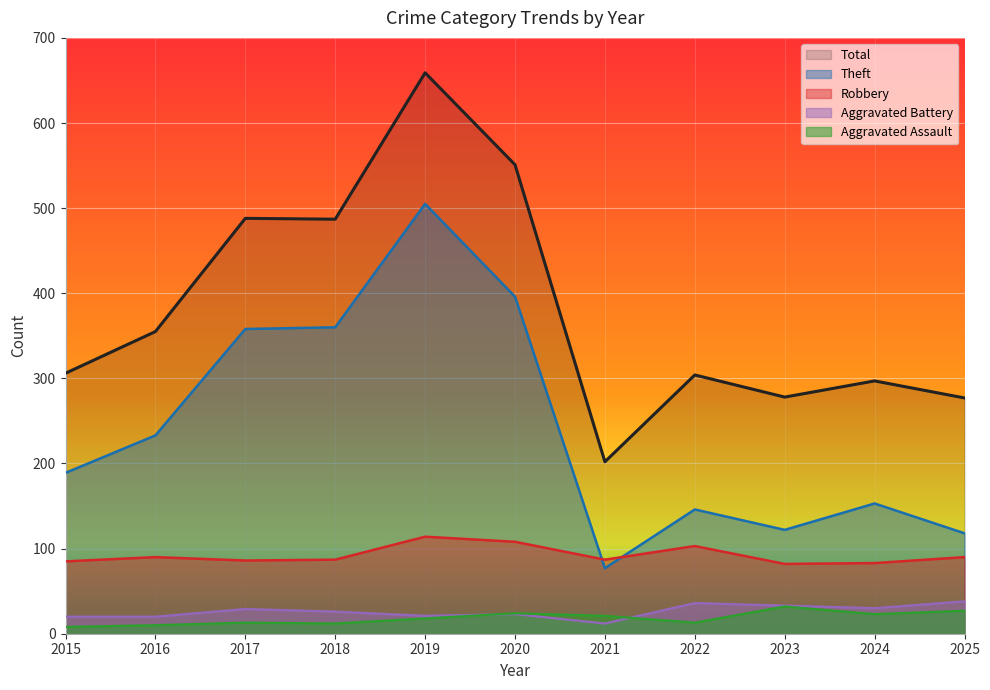

How many lines are shown in the chart?

5